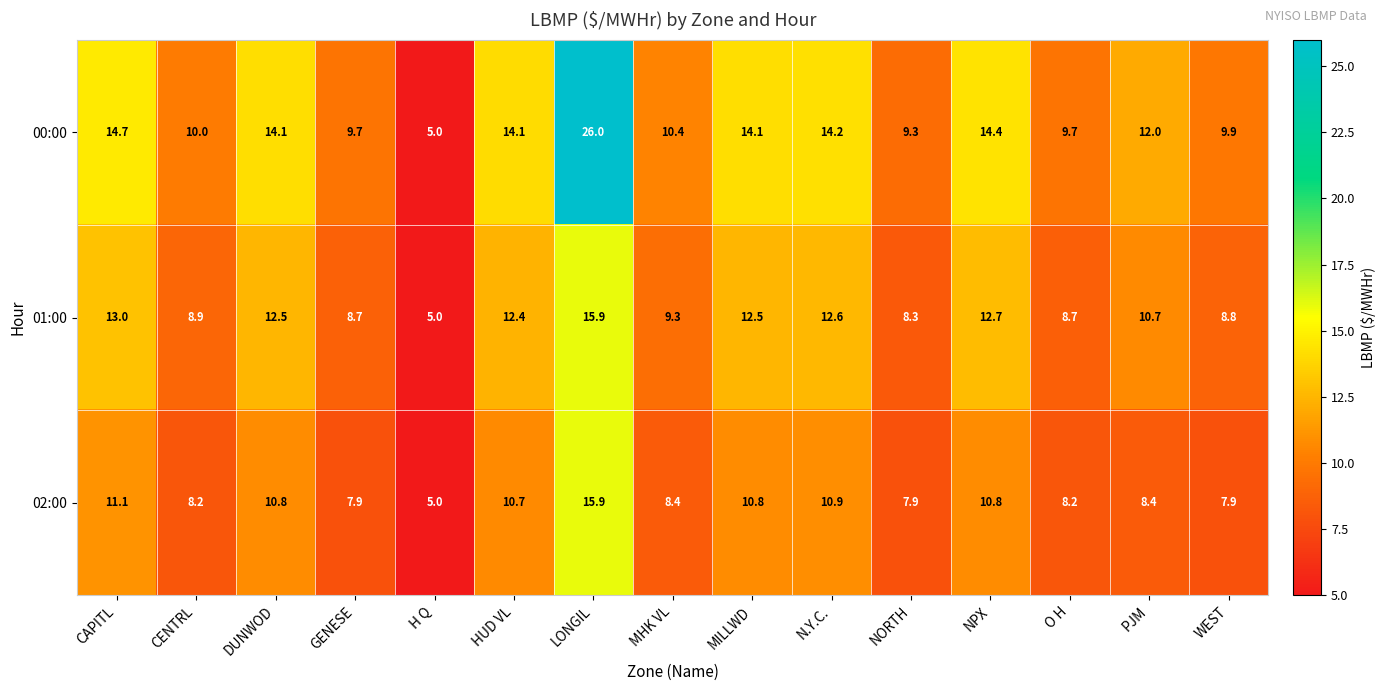

What is the approximate value of 02:00 at NORTH?

7.9